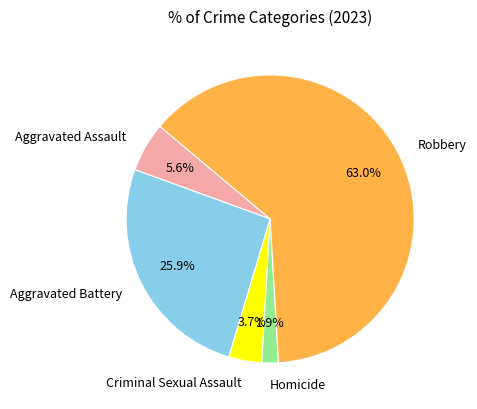

Which category has the smallest portion of the pie?

Homicide